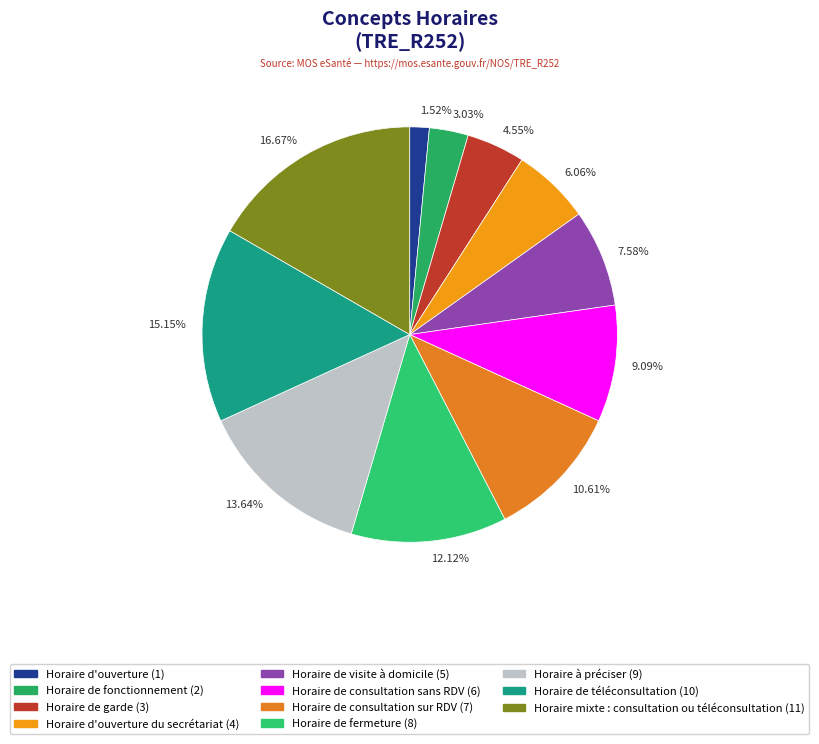

Which has a higher value, 9.09% or 1.52%?

9.09%